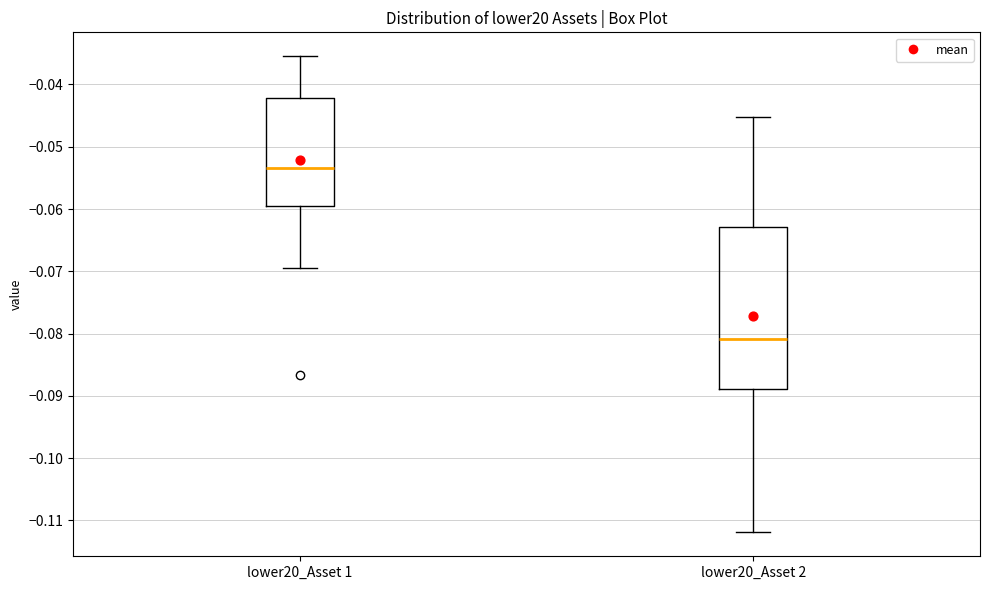

Reading left to right, read every box against the y-axis: the position of its median line, the range the box covers, and the ends of its whiskers. The values are not printed on the chart, so give them approximately, as read against the axis.

lower20_Asset 1: median -0.053, box -0.059 to -0.042, whiskers -0.070 to -0.035
lower20_Asset 2: median -0.081, box -0.089 to -0.063, whiskers -0.112 to -0.045